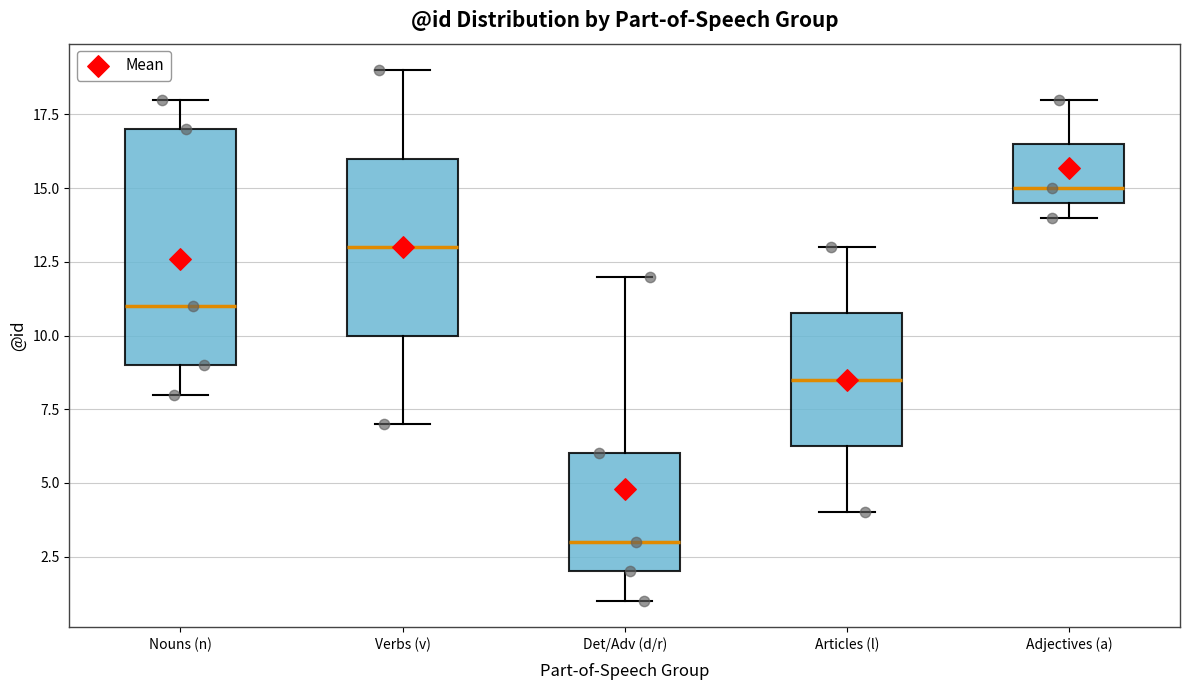

Comparing the boxes themselves (not the whiskers), which one is the tallest?

Nouns (n)